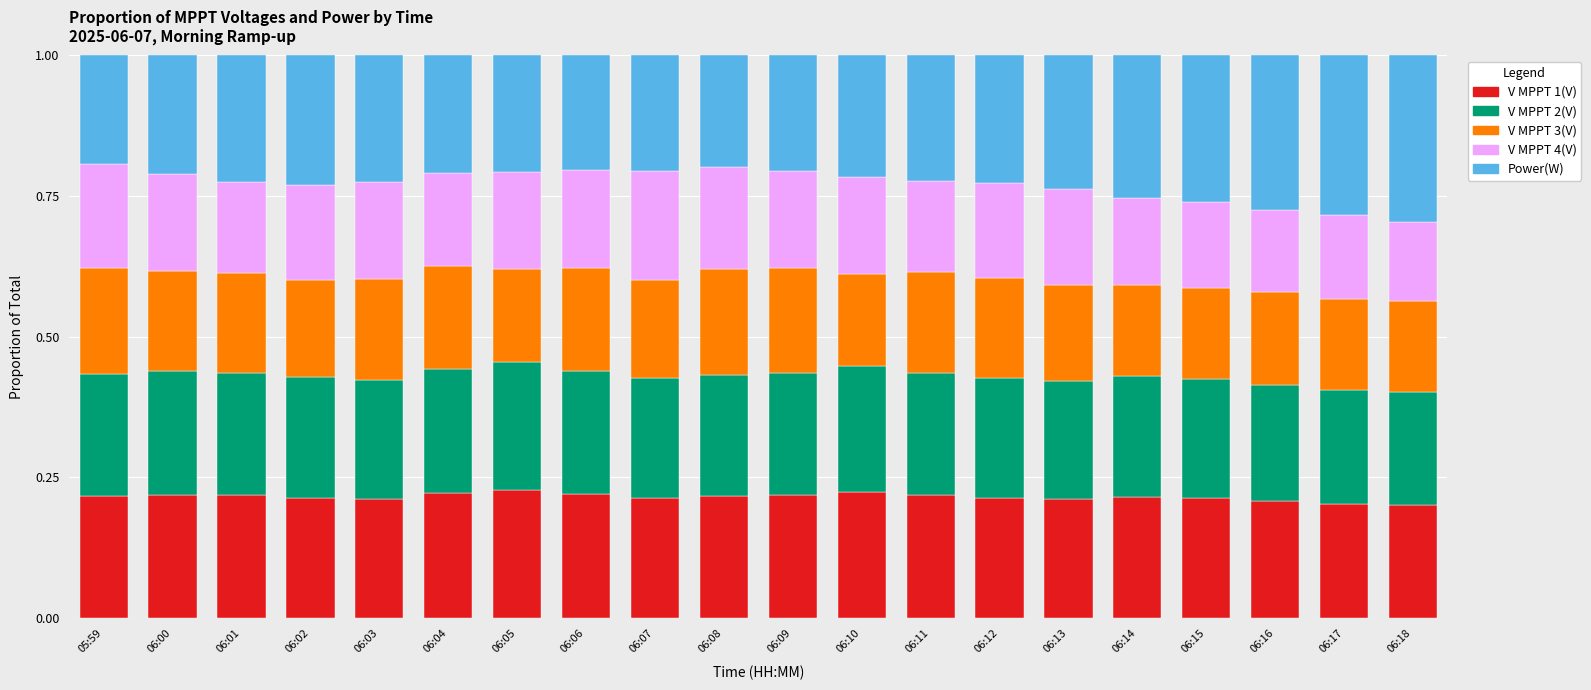

What is the sum of the V MPPT 1(V) values at 06:07 and 06:03?

0.4